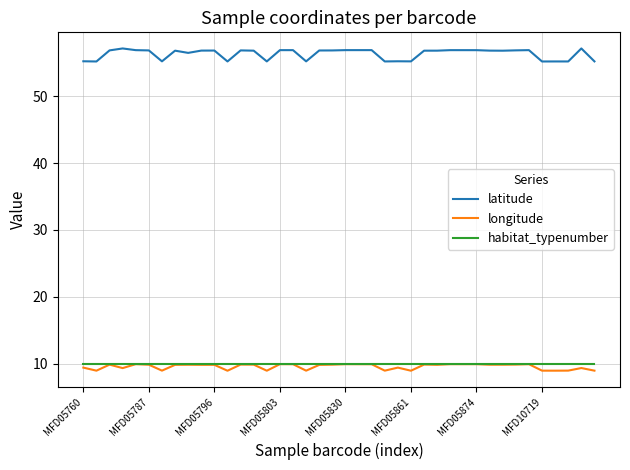

Which series has the widest spread of values?

latitude